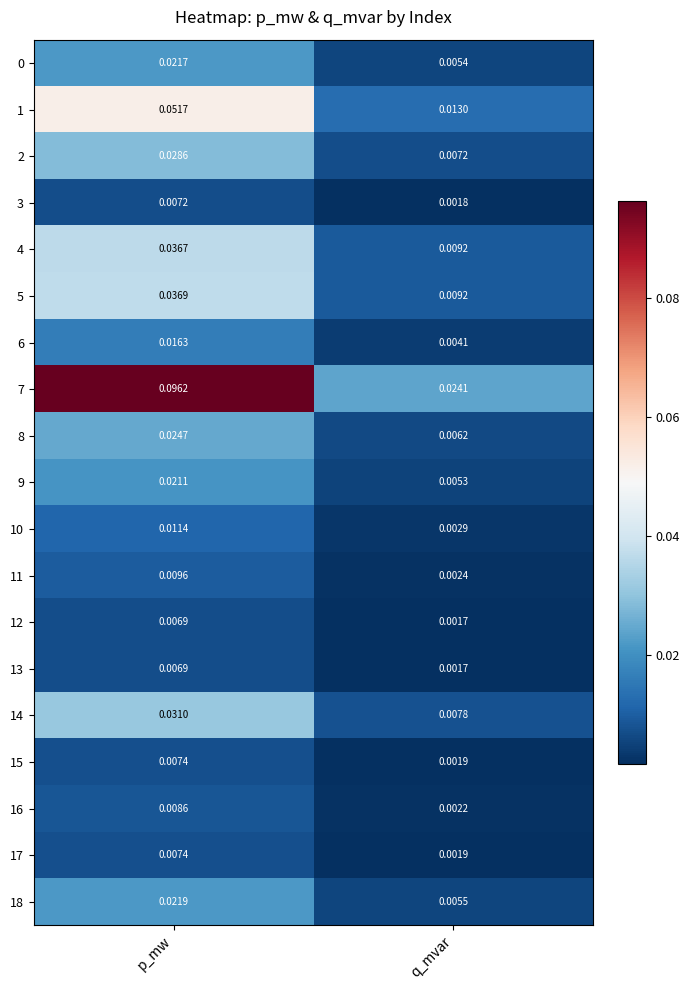

At which category does the chart reach its peak across all series?

p_mw